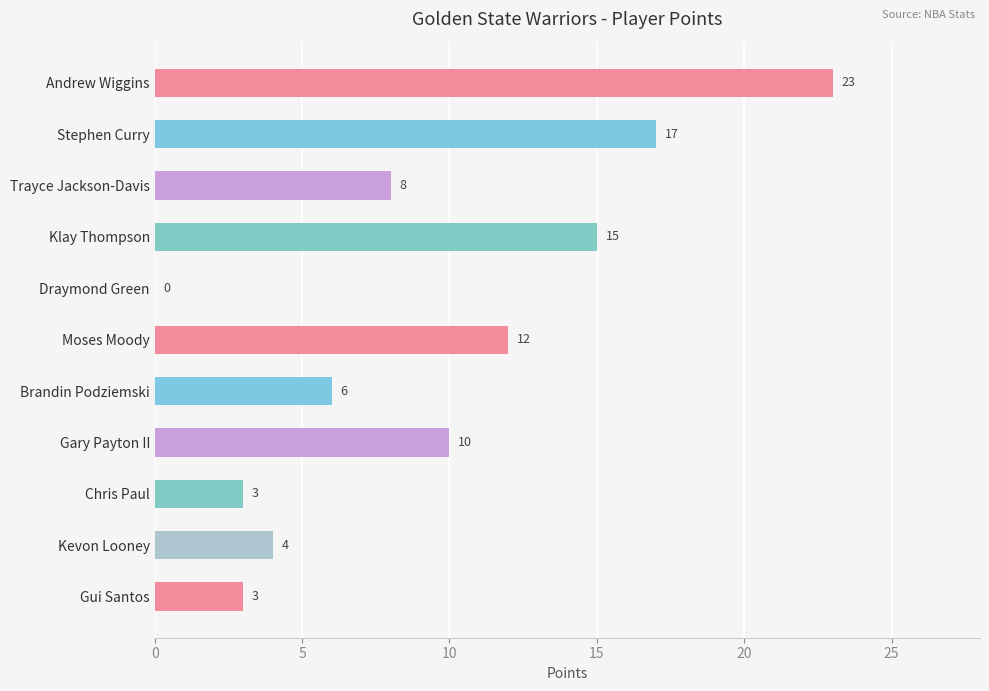

The chart shows a value of 1 at Chris Paul. True or false?

False